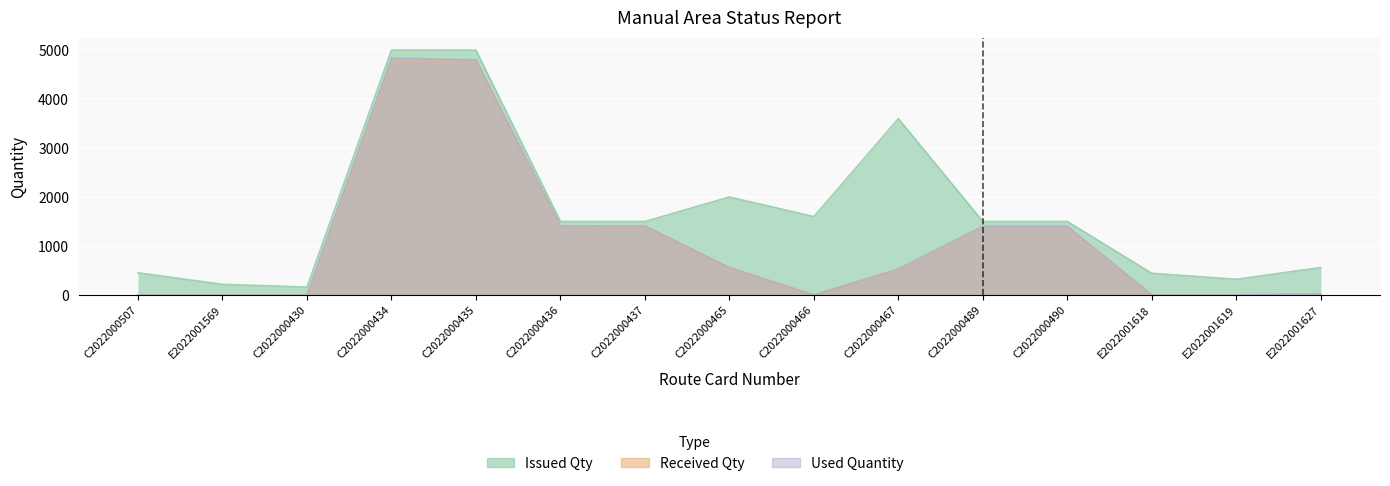

What are all the series names shown in the legend?

Issued Qty, Received Qty, Used Quantity